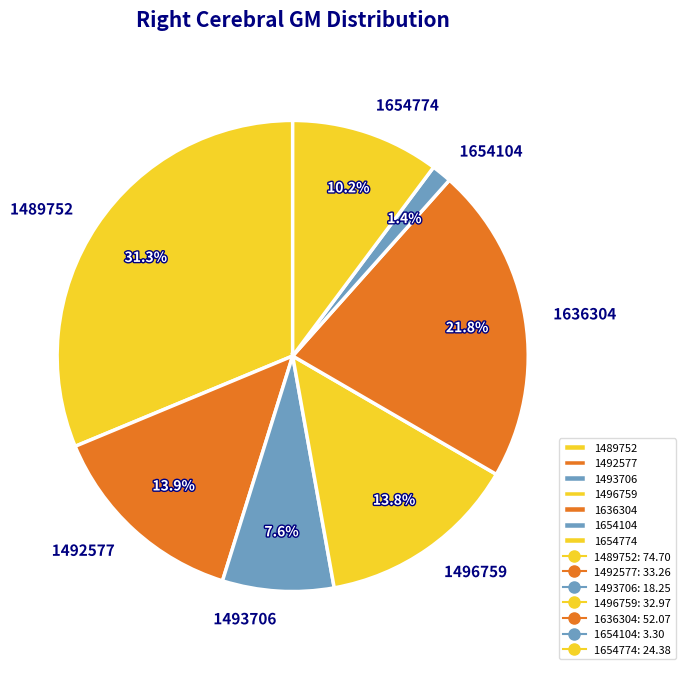

Which has a higher value, 1654774 or 1493706?

1654774